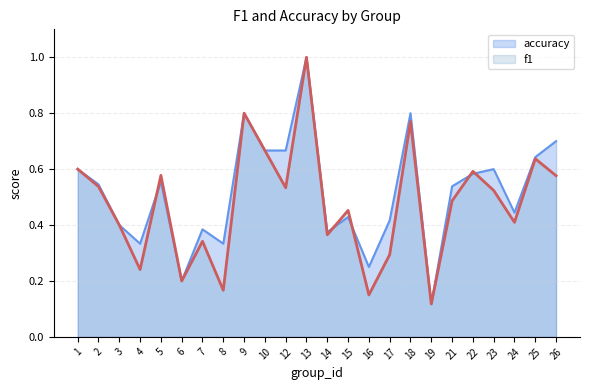

Reading left to right, transcribe all the data shown in this chart.

f1: 1=0.6	2=0.5	3=0.4	4=0.2	5=0.6	6=0.2	7=0.3	8=0.2	9=0.8	10=0.7	12=0.5	13=1.0	14=0.4	15=0.5	16=0.2	17=0.3	18=0.8	19=0.1	21=0.5	22=0.6	23=0.5	24=0.4	25=0.6	26=0.6
accuracy: 1=0.6	2=0.5	3=0.4	4=0.3	5=0.6	6=0.2	7=0.4	8=0.3	9=0.8	10=0.7	12=0.7	13=1.0	14=0.4	15=0.4	16=0.2	17=0.4	18=0.8	19=0.1	21=0.5	22=0.6	23=0.6	24=0.4	25=0.6	26=0.7